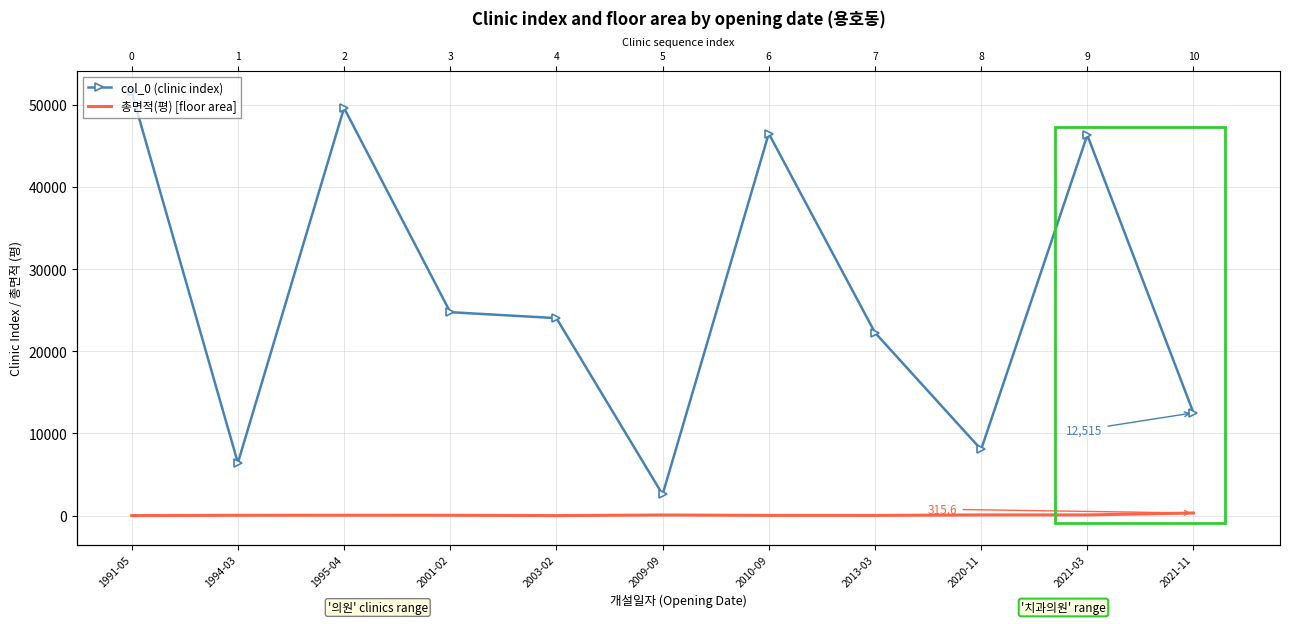

What is the label of the 11th point from the left?

2021-11